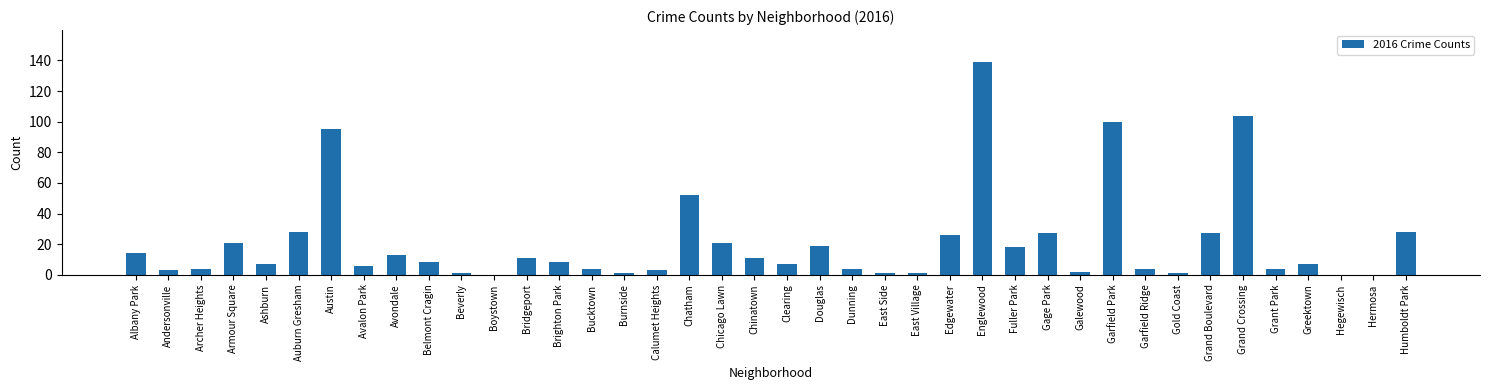

What is the sum of the values at Chatham and Dunning?

56